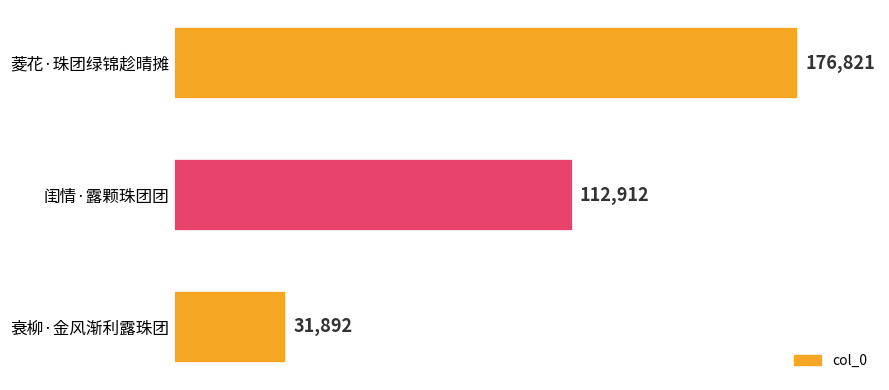

Rank the categories by value from lowest to highest.

衰柳·金风渐利露珠团, 闺情·露颗珠团团, 菱花·珠团绿锦趁晴摊